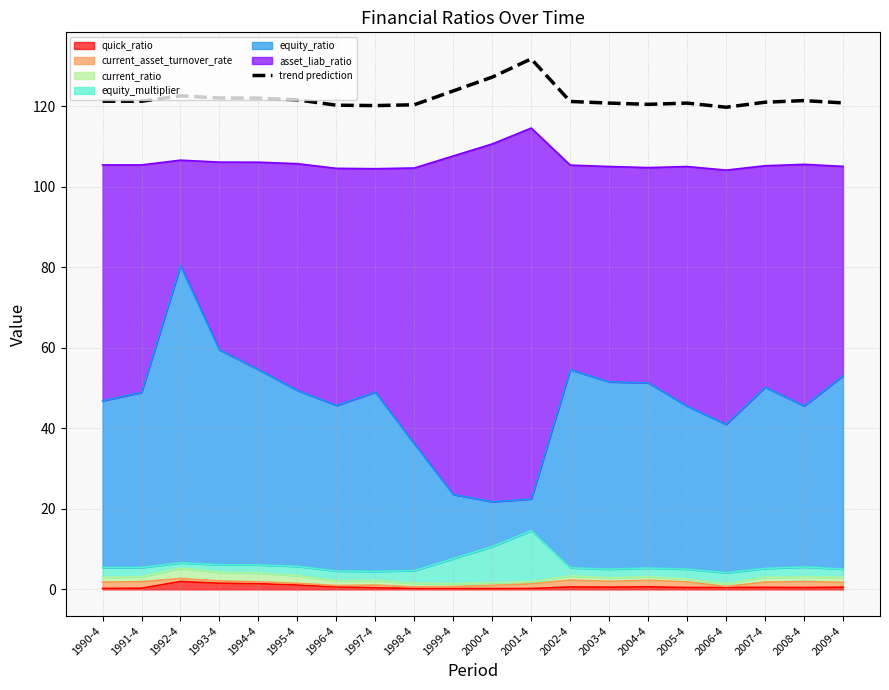

Is it true that the value at 2002-4 is 25.5?

False